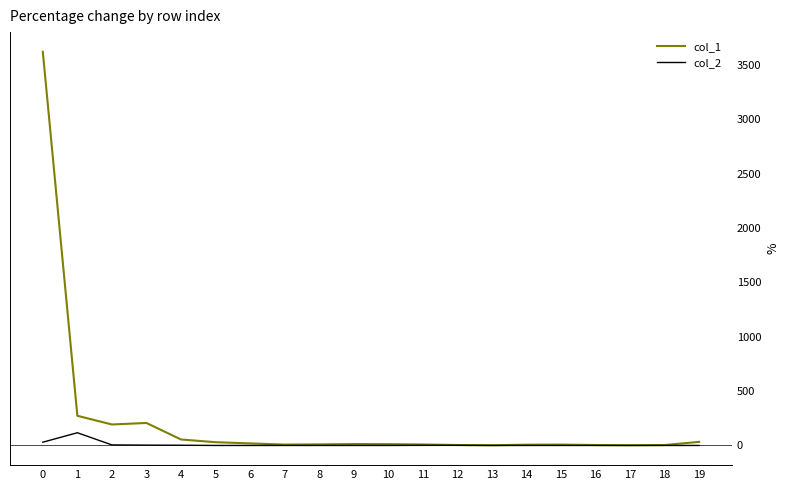

Which series has the widest spread of values?

col_1